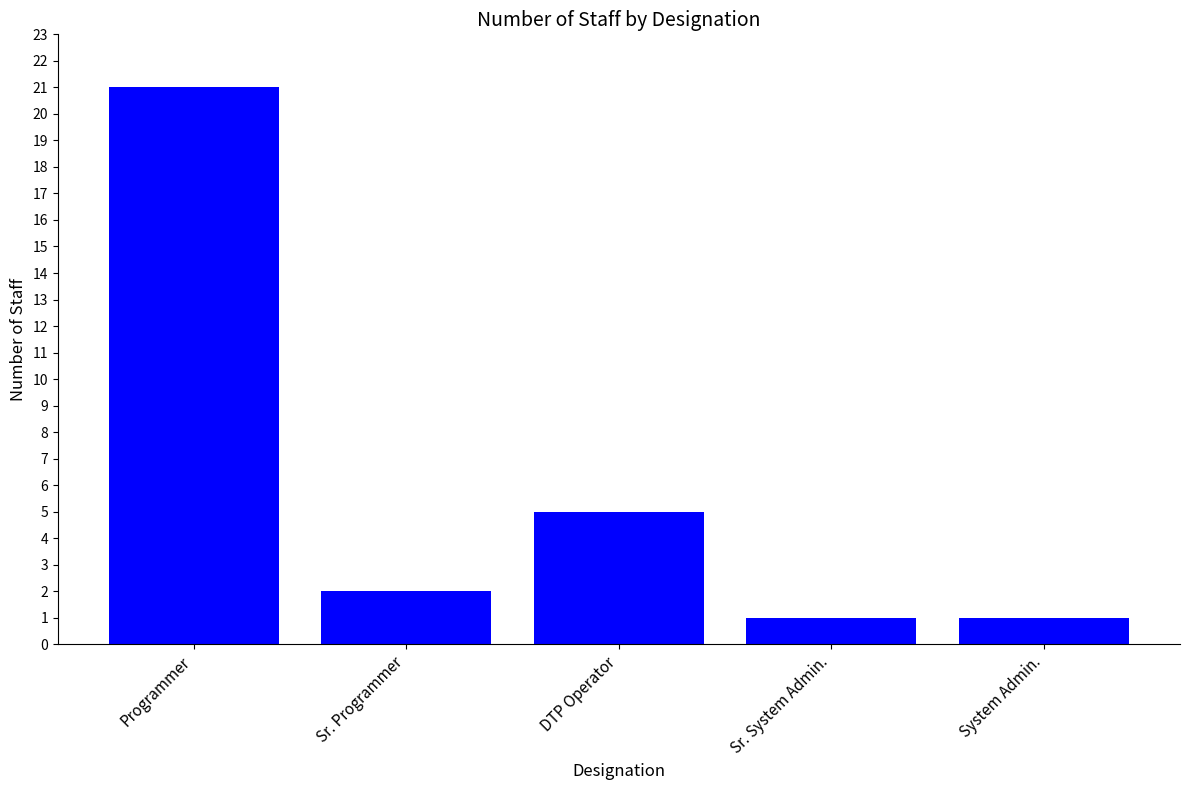

What is the label of the 1st bar from the right?

System Admin.